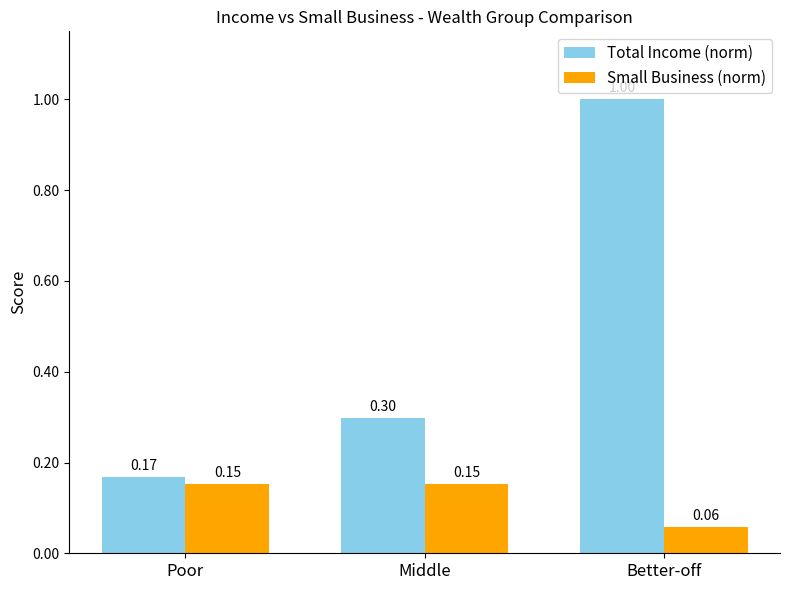

The Total Income (norm) series shows 0.7 at Better-off. True or false?

False